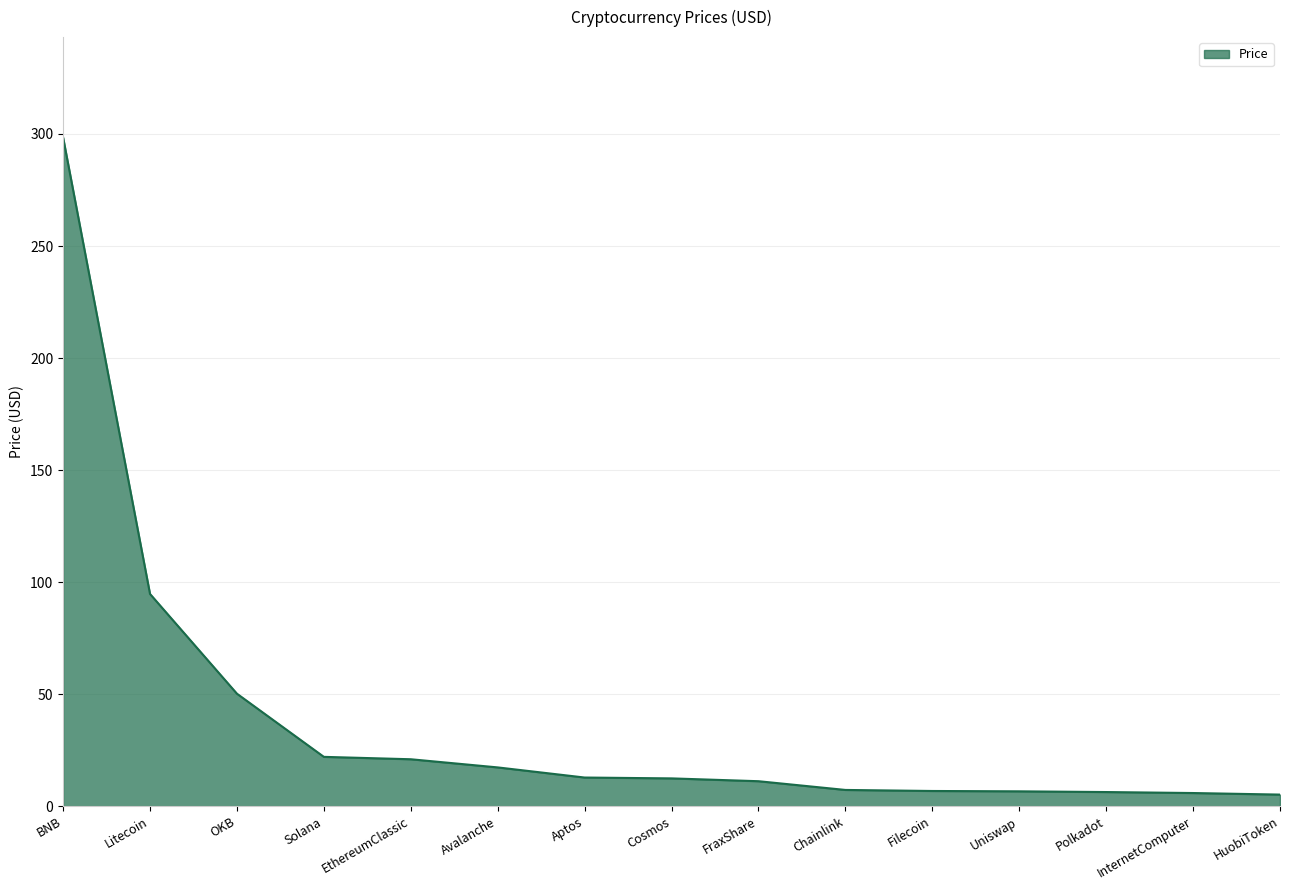

What is the difference between the second highest and second lowest values?

88.9